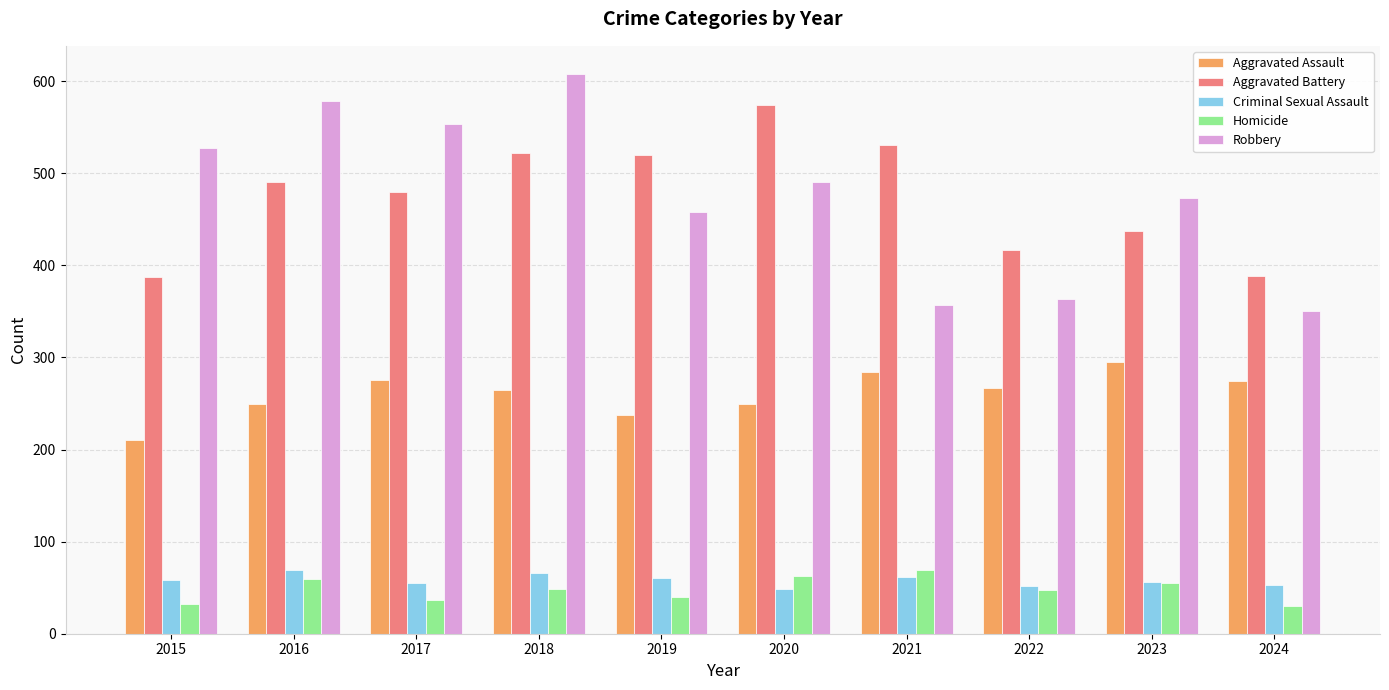

What is the total value across all series at 2024?

1096